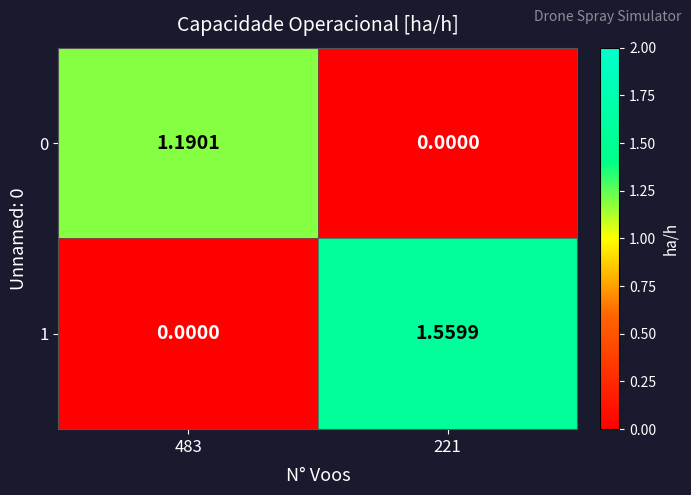

List the series in order of their peak value, lowest first.

0, 1